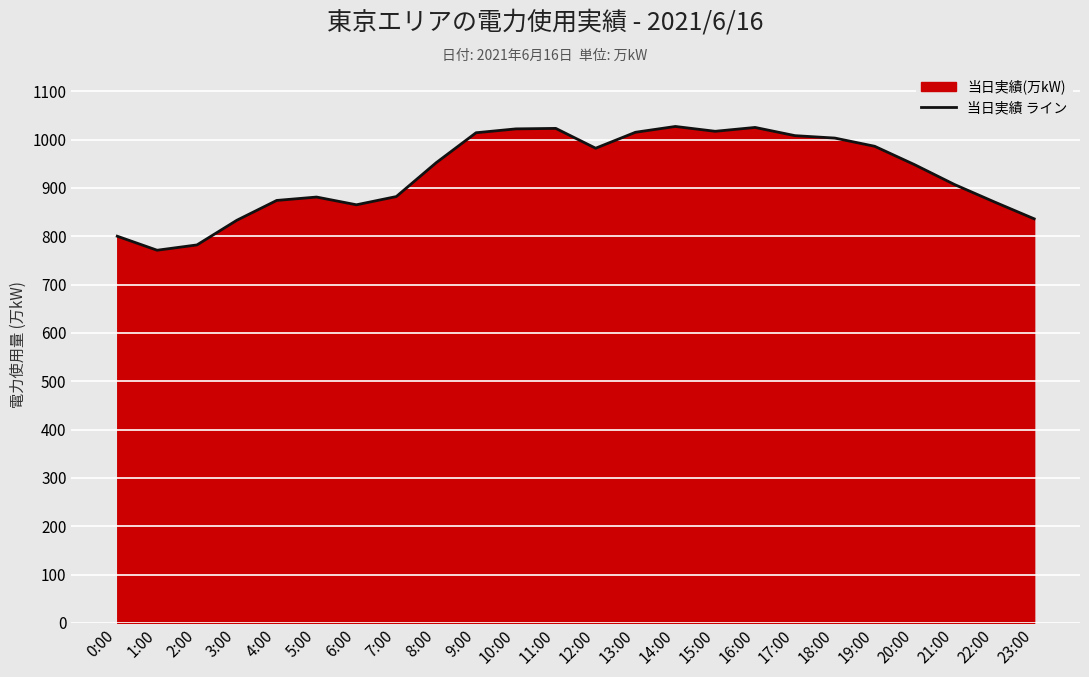

Rank the categories by value from highest to lowest.

14:00, 16:00, 11:00, 10:00, 15:00, 13:00, 9:00, 17:00, 18:00, 19:00, 12:00, 8:00, 20:00, 21:00, 7:00, 5:00, 4:00, 22:00, 6:00, 23:00, 3:00, 0:00, 2:00, 1:00